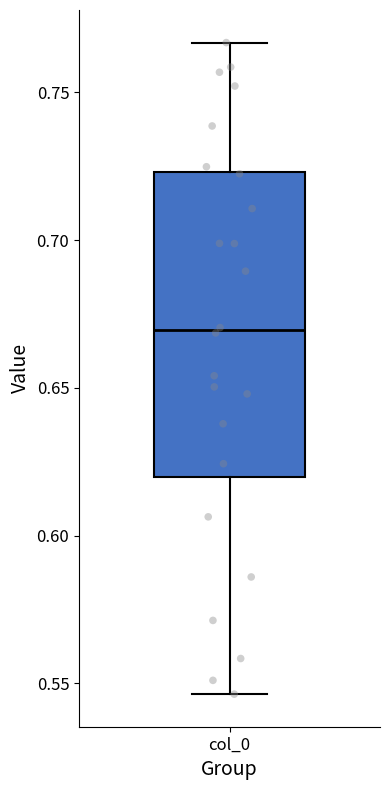

Where does the lower whisker of the box for col_0 end on the y-axis? The values are not printed on the chart, so give them approximately, as read against the axis.

0.545